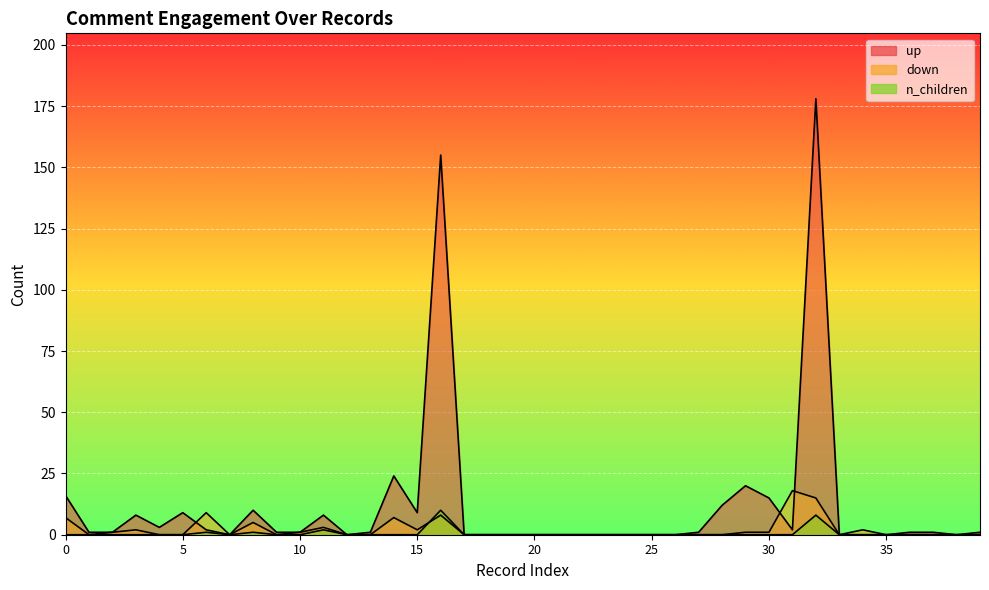

How many data points in up are less than 1?

16